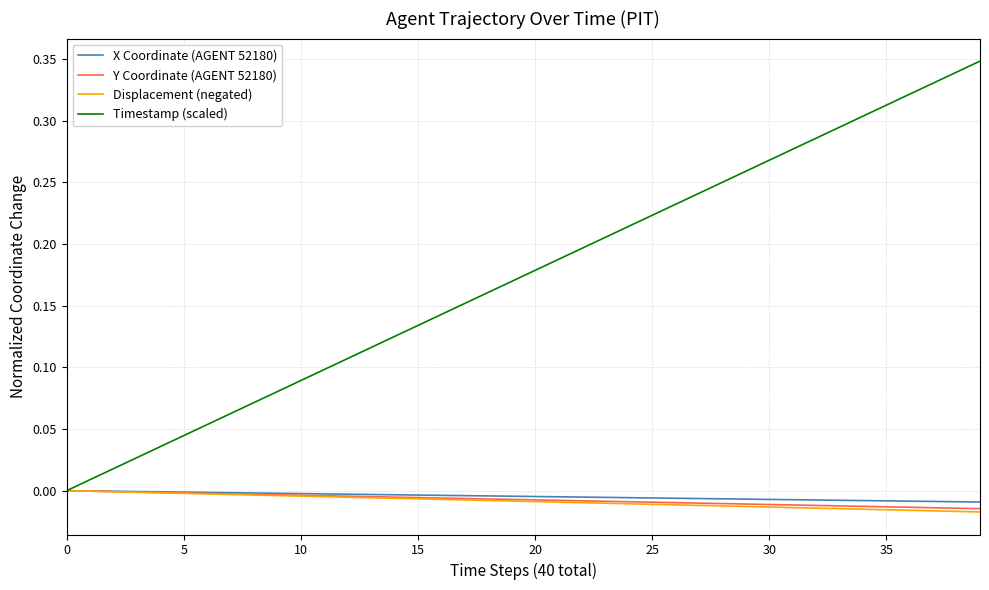

Which series has the largest range (max minus min)?

Timestamp (scaled)